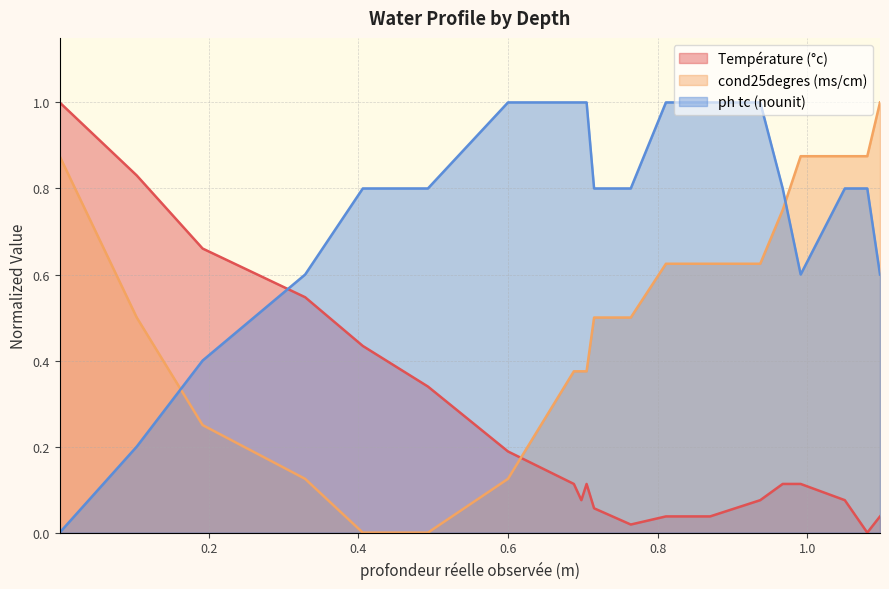

Reading left to right, list all the values displayed in this chart.

Température (°c): 1.0	0.8	0.7	0.5	0.4	0.3	0.2	0.1	0.1	0.1	0.1	0.0	0.0	0.0	0.1	0.1	0.1	0.1	0.0	0.0
cond25degres (ms/cm): 0.9	0.5	0.2	0.1	0.0	0.0	0.1	0.4	0.4	0.4	0.5	0.5	0.6	0.6	0.6	0.7	0.9	0.9	0.9	1.0
ph tc (nounit): 0.0	0.2	0.4	0.6	0.8	0.8	1.0	1.0	1.0	1.0	0.8	0.8	1.0	1.0	1.0	0.8	0.6	0.8	0.8	0.6